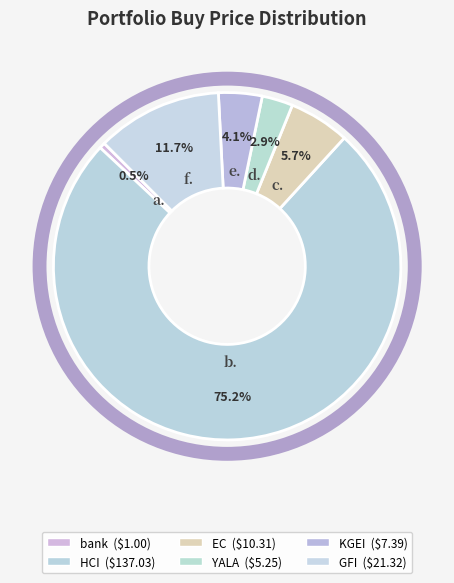

Count the number of slices in the pie.

6